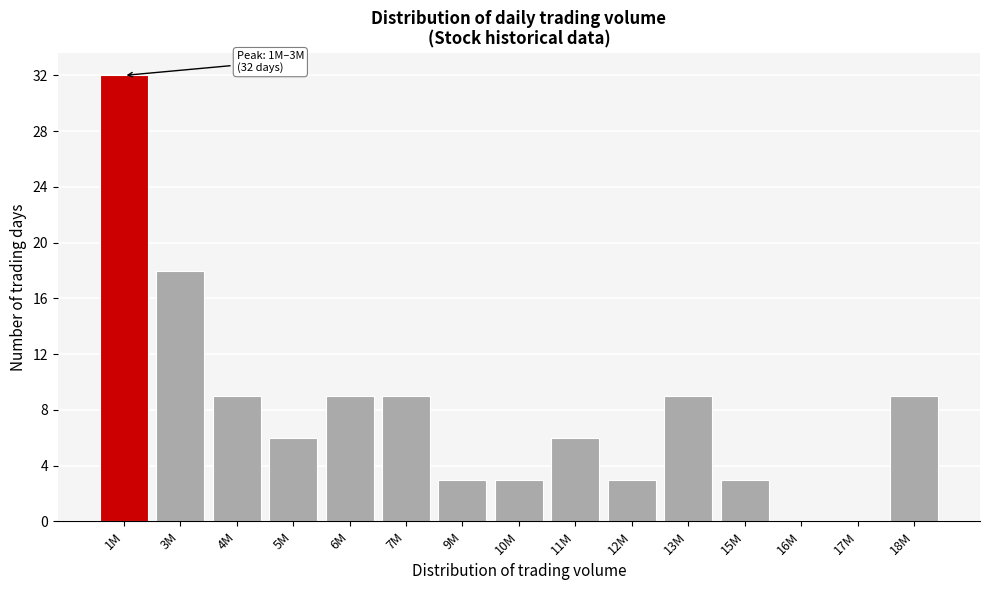

Reading left to right, transcribe all the data shown in this chart.

1M=32	3M=18	4M=9	5M=6	6M=9	7M=9	9M=3	10M=3	11M=6	12M=3	13M=9	15M=3	16M=0	17M=0	18M=9